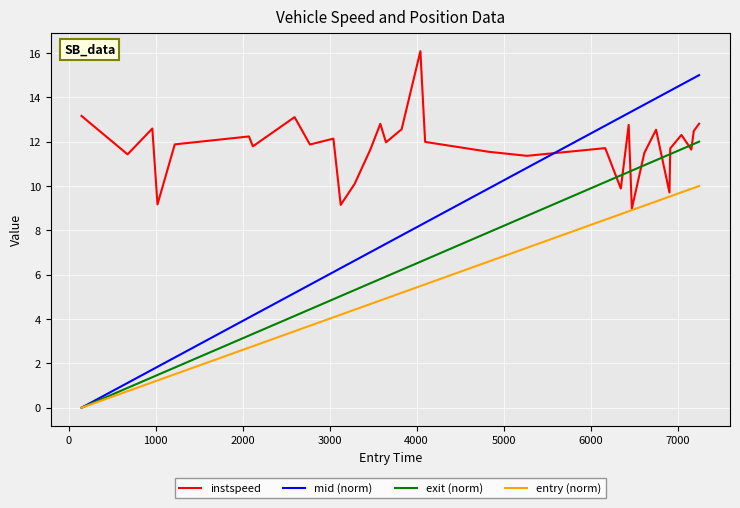

Rank the series by their average value, from lowest to highest.

entry (norm), exit (norm), mid (norm), instspeed